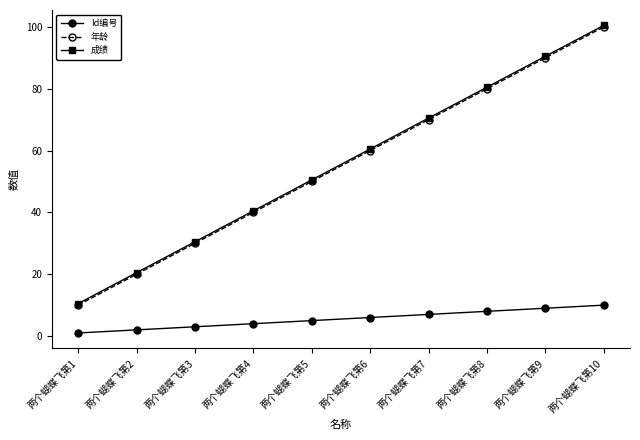

What is the value of the 成绩 point at the 9th from the left?

90.5